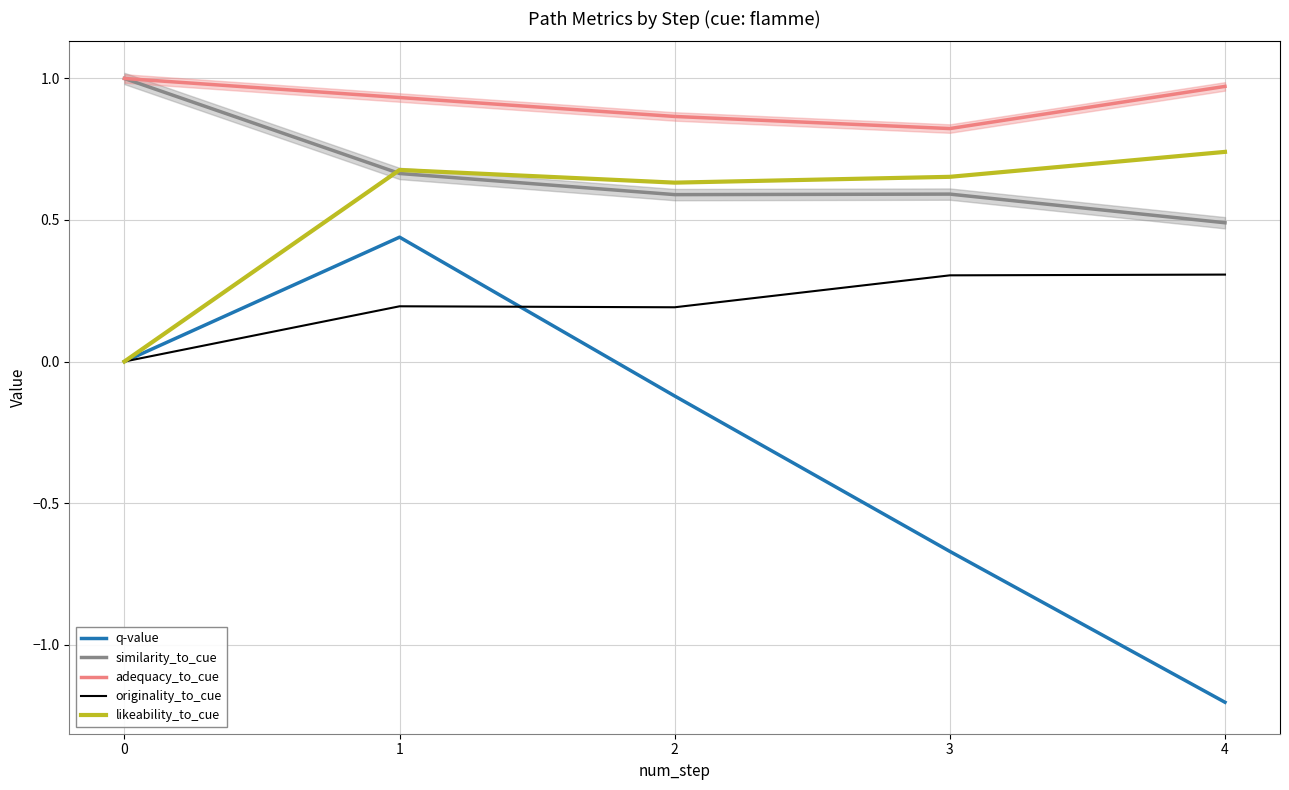

List the labels in order of originality_to_cue value, smallest first.

0, 2, 1, 3, 4